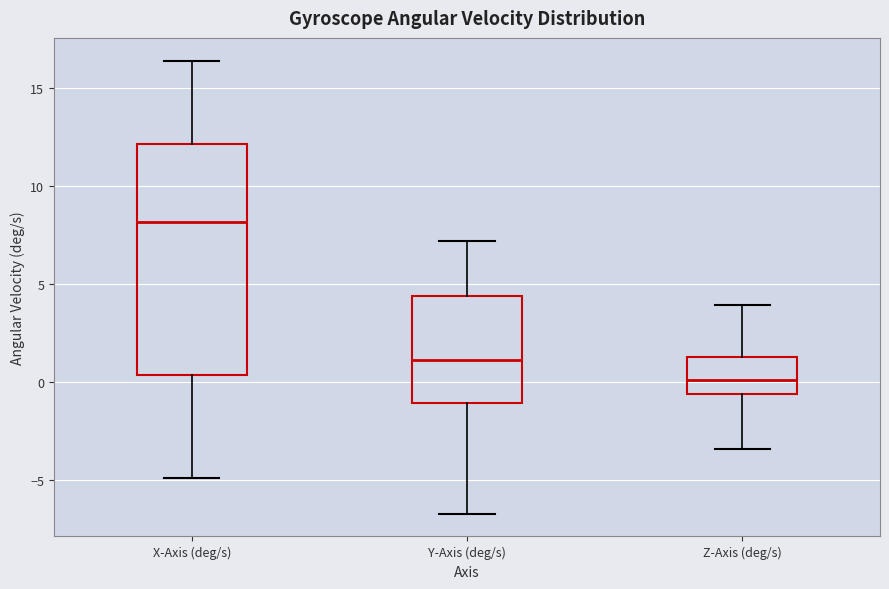

Reading left to right, transcribe this box plot: for each box, give where its median line is, the range the box spans, and where its two whiskers end, as read against the y-axis. The values are not printed on the chart, so give them approximately, as read against the axis.

X-Axis (deg/s): median 8.0, box 0.5 to 12.0, whiskers -5.0 to 16.5
Y-Axis (deg/s): median 1.0, box -1.0 to 4.5, whiskers -6.5 to 7.0
Z-Axis (deg/s): median 0.0, box -0.5 to 1.5, whiskers -3.5 to 4.0